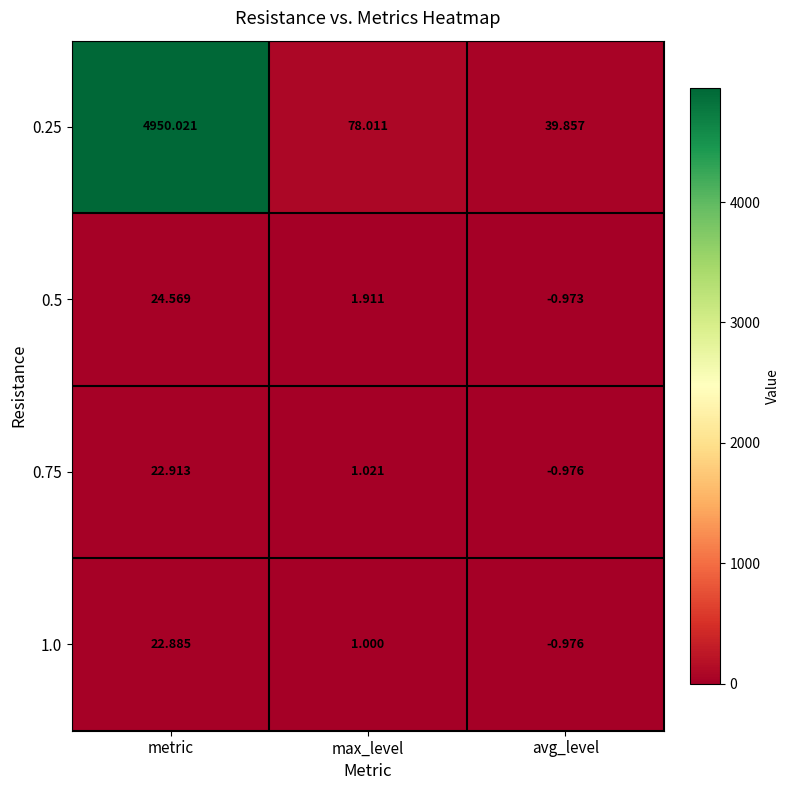

Rank the categories by 0.5 value from highest to lowest.

metric, max_level, avg_level